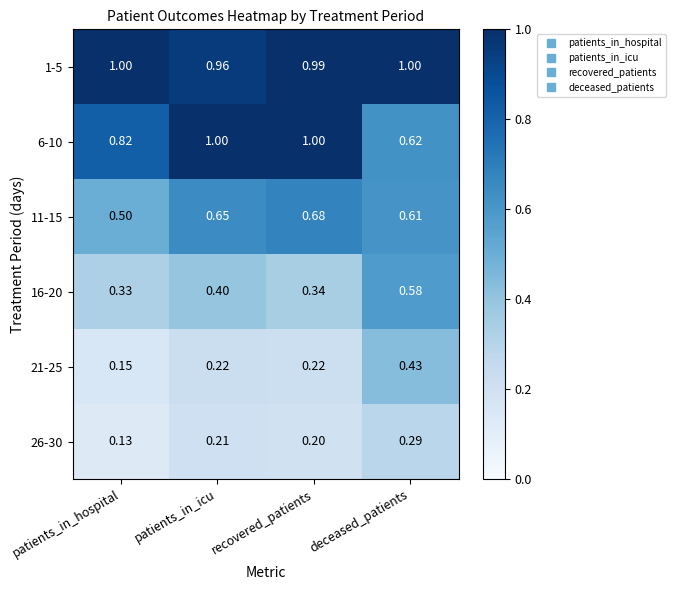

Which category has the lowest value across all series?

patients_in_hospital